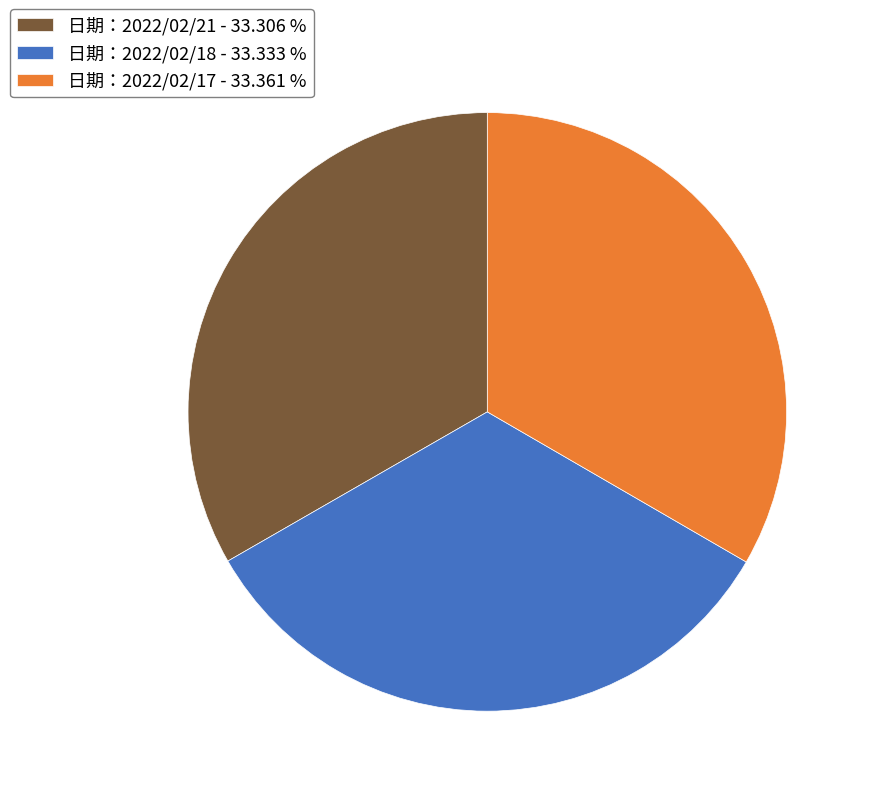

Combined, do 日期：2022/02/18 - 33.333 % and 日期：2022/02/17 - 33.361 % account for over 50%?

Yes